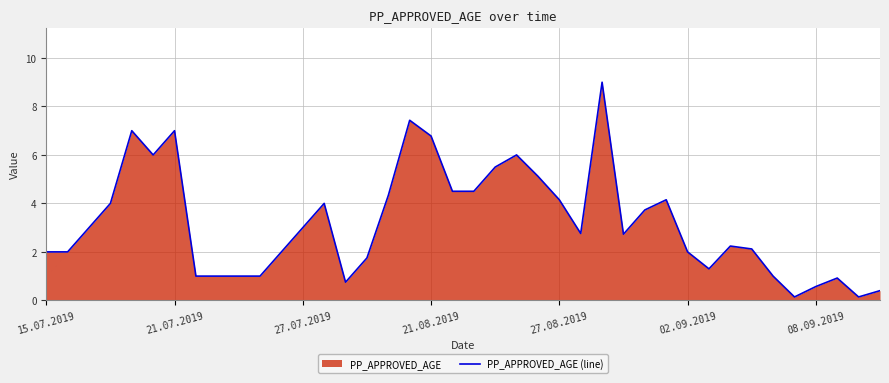

What is the maximum value shown in the chart?

9.0